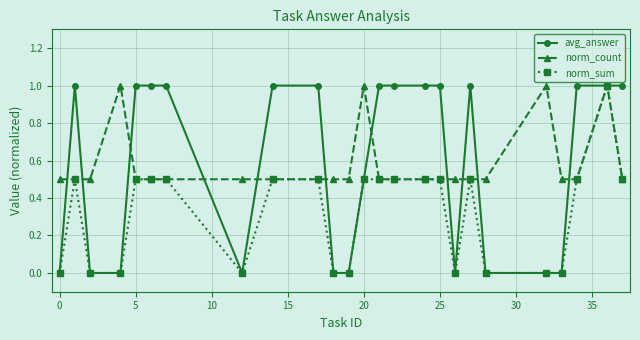

True or false: norm_count has more than 0 interior local peaks.

True